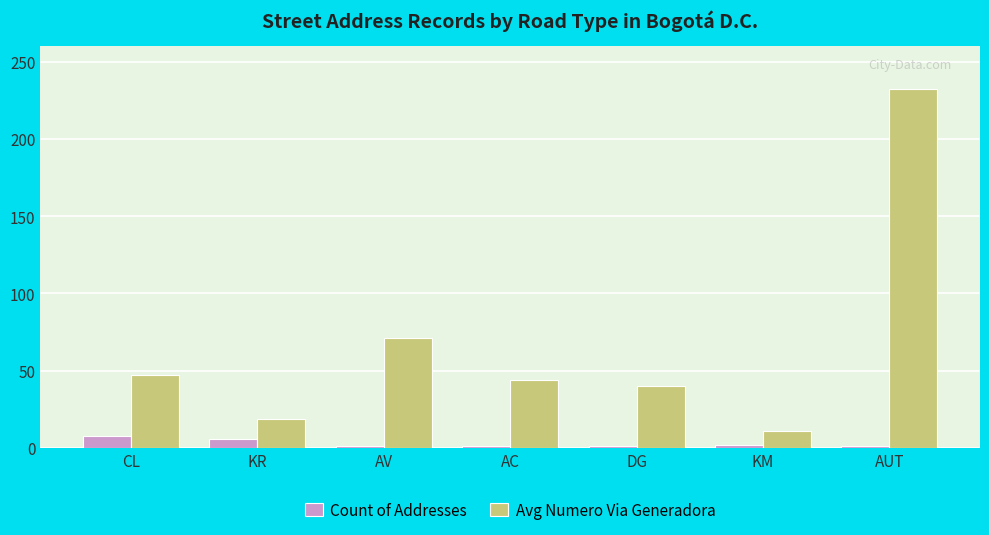

What is the difference between the highest and lowest values at CL?

39.0